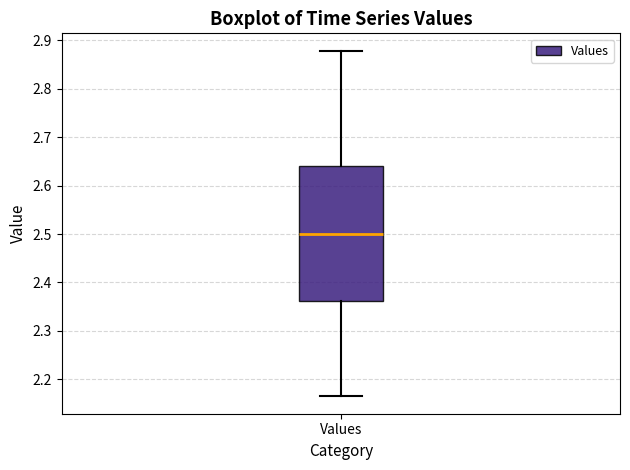

Where does the lower whisker of the box for Values end on the y-axis? The values are not printed on the chart, so give them approximately, as read against the axis.

2.16